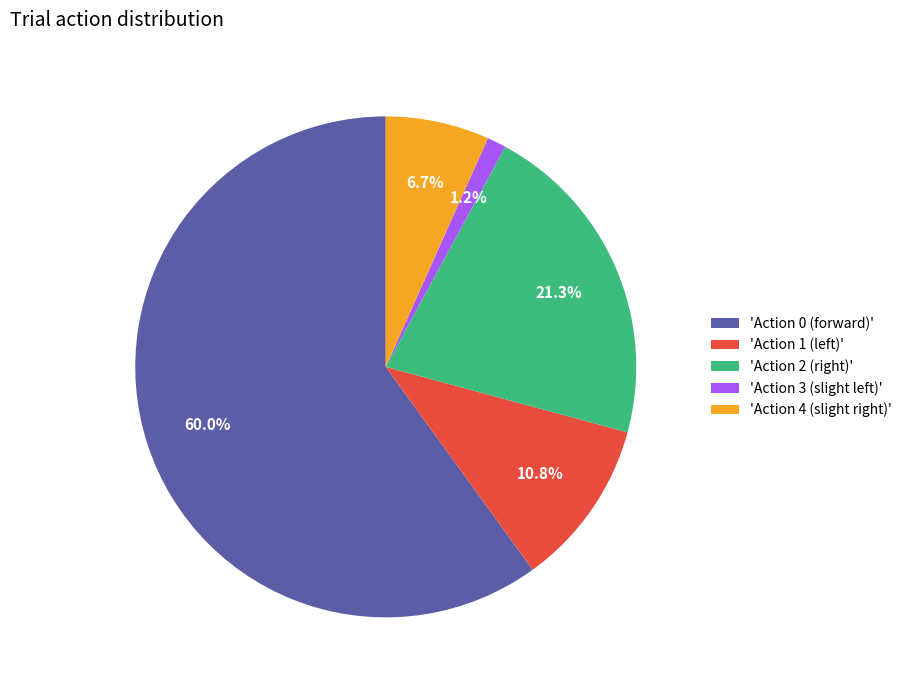

Rank the categories by value from lowest to highest.

'Action 3 (slight left)', 'Action 4 (slight right)', 'Action 1 (left)', 'Action 2 (right)', 'Action 0 (forward)'